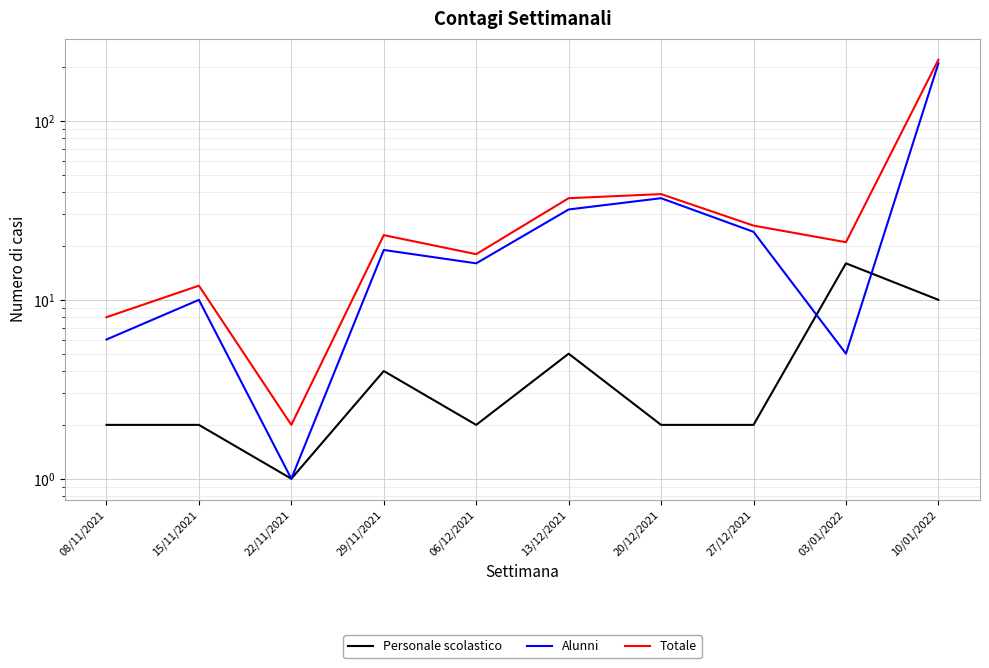

At 08/11/2021, list the series in order from smallest to largest.

Personale scolastico, Alunni, Totale